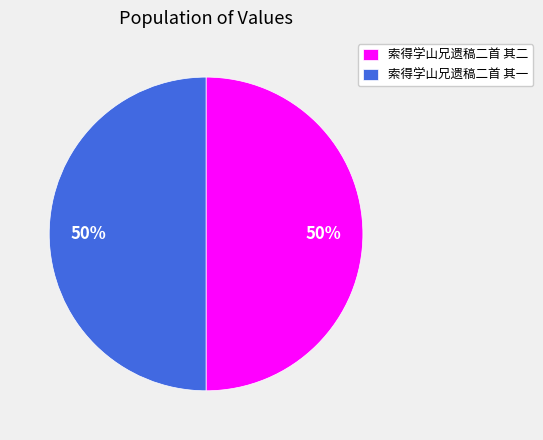

The 索得学山兄遗稿二首 其二 slice represents 50% of the pie. True or false?

True